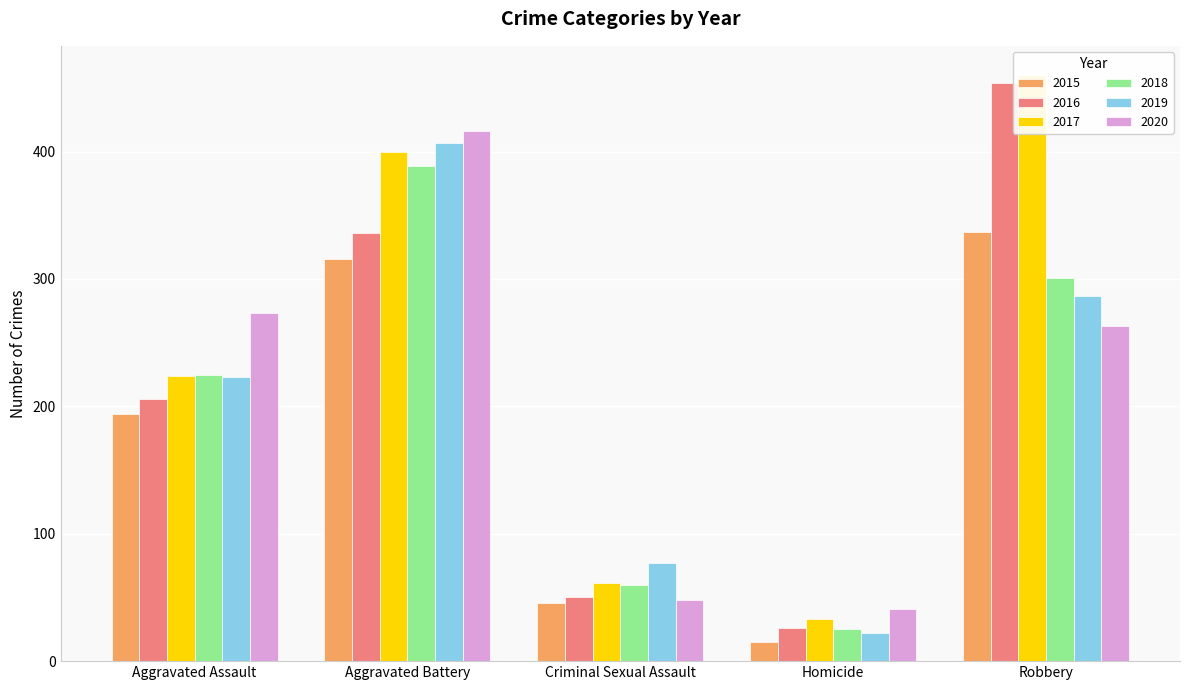

The 2017 series shows 108 at Aggravated Assault. True or false?

False